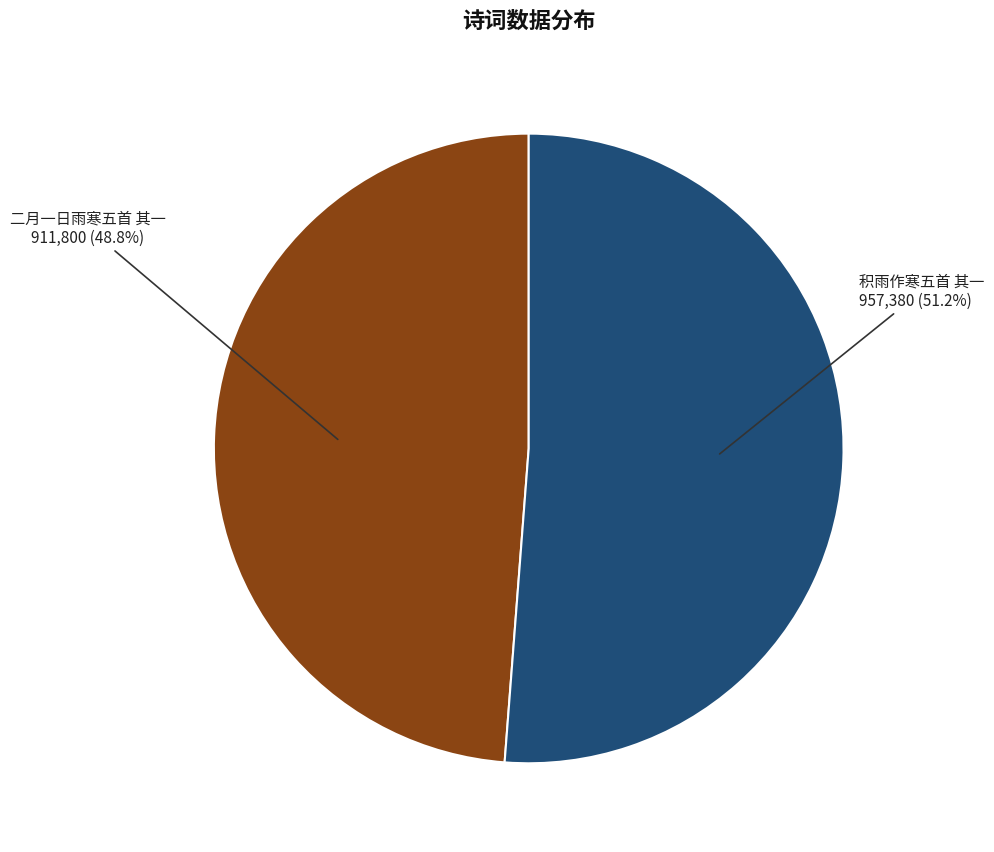

Rank the categories by value from lowest to highest.

二月一日雨寒五首 其一, 积雨作寒五首 其一